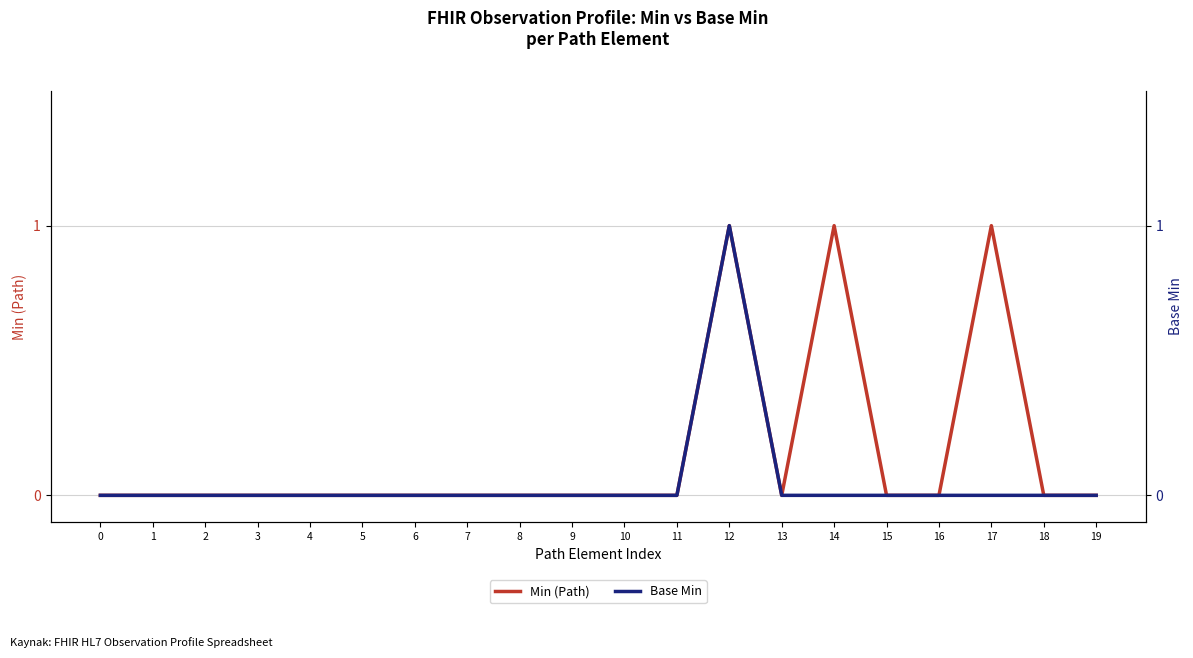

True or false: Base Min and Min (Path) intersect in this chart.

False